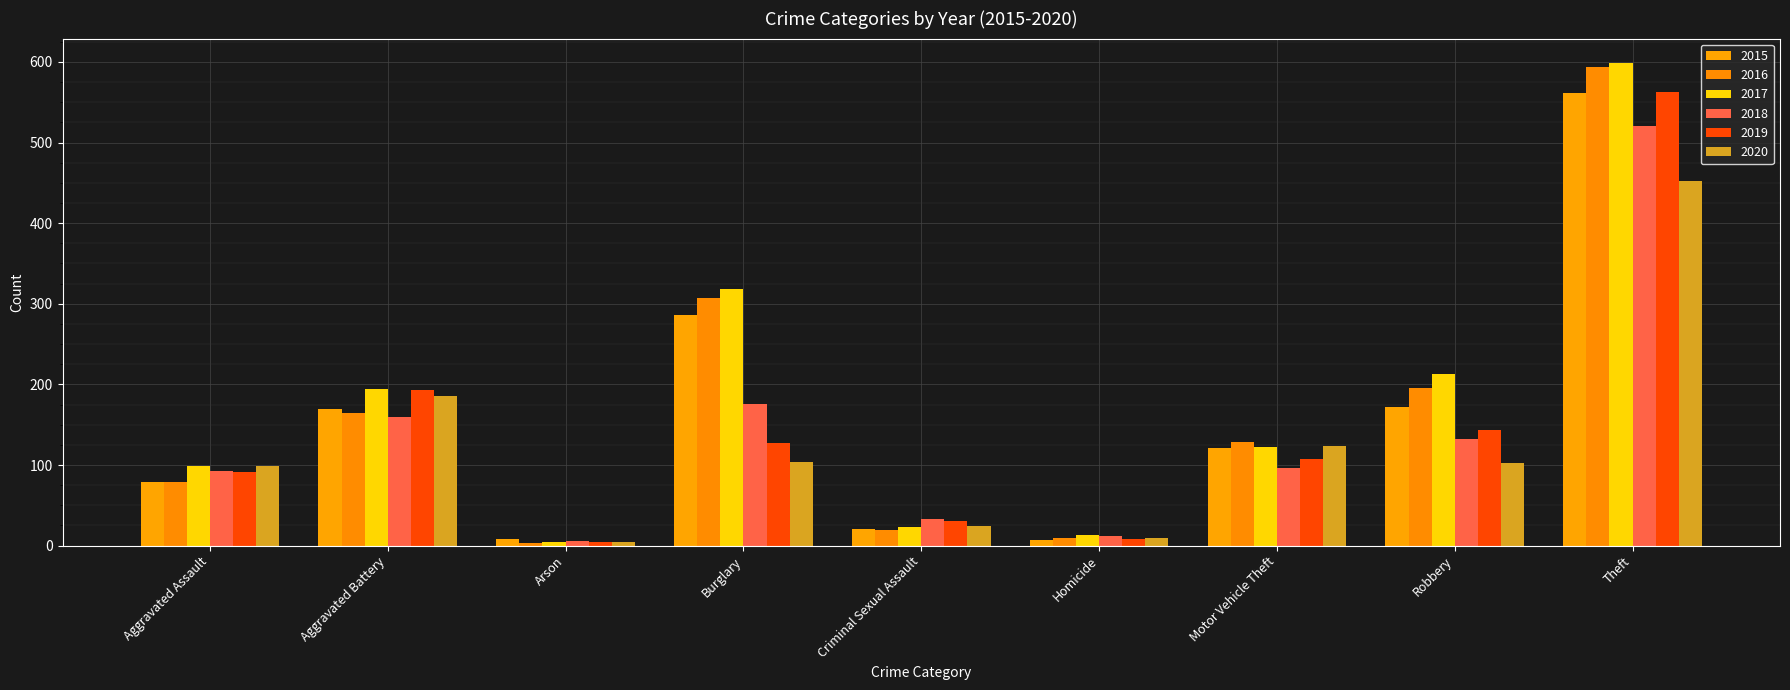

What is the sum of all 2015 values?

1424